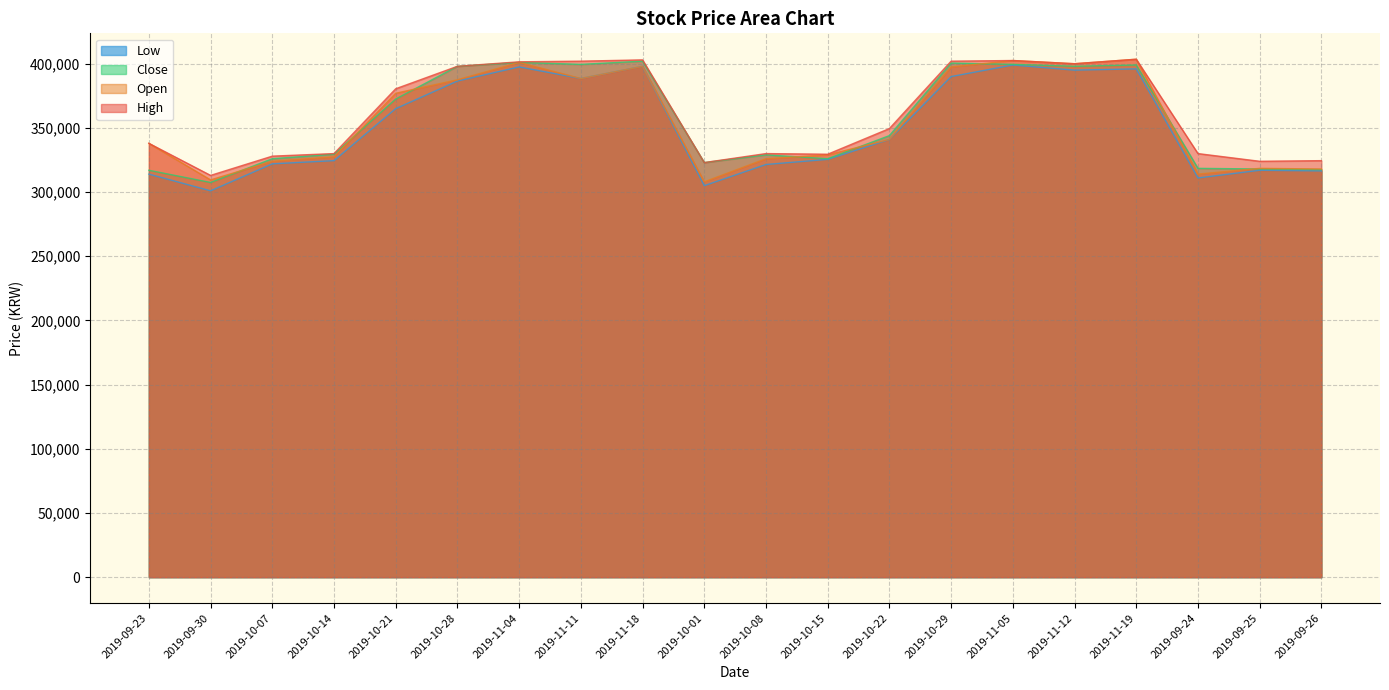

True or false: Close has more than 2 points higher than both neighbors.

True